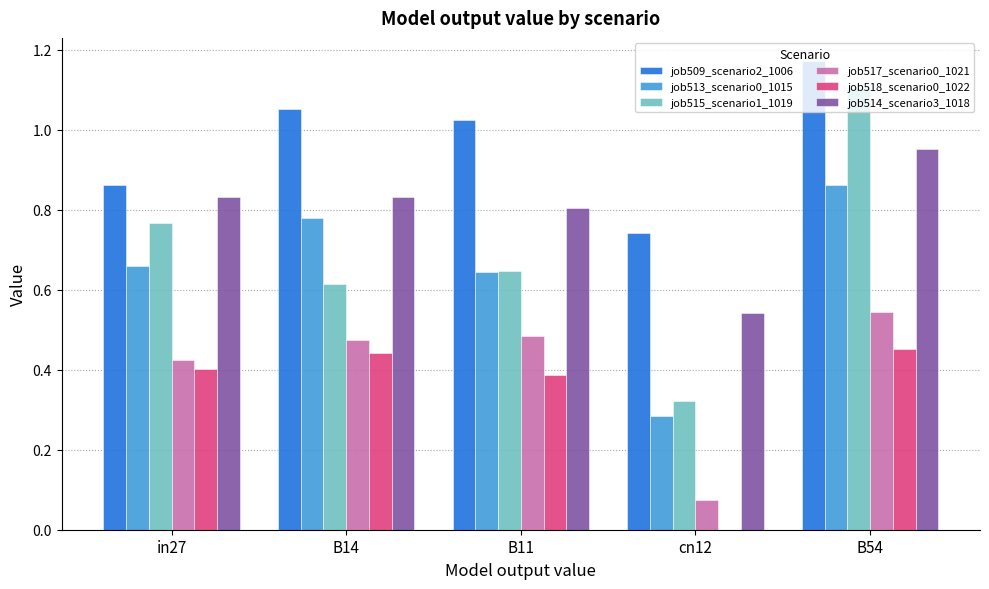

At which category is the sum across all series the highest?

B54